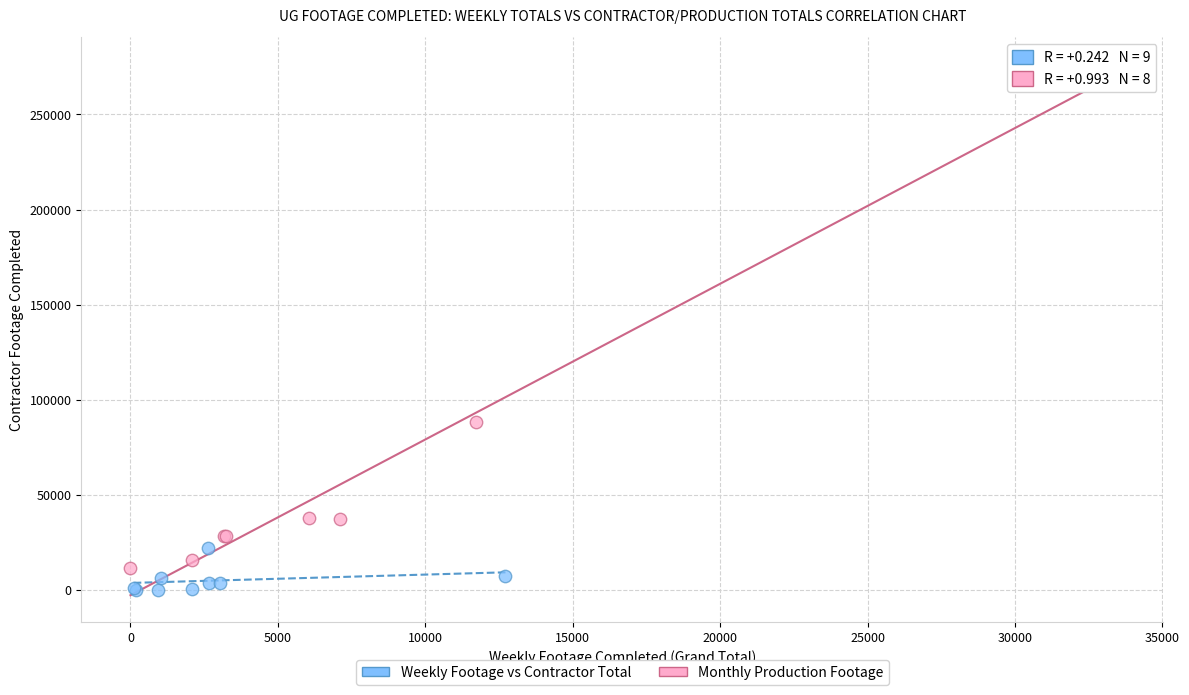

Which series contains the highest Y value?

Monthly Production Footage